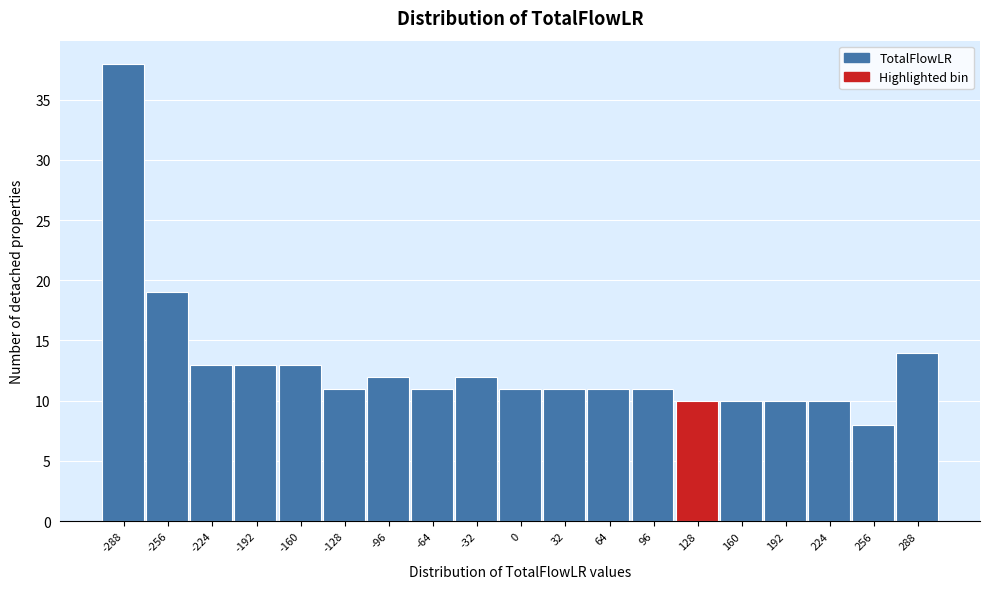

Reading left to right, extract all data points from this chart.

38	19	13	13	13	11	12	11	12	11	11	11	11	10	10	10	10	8	14